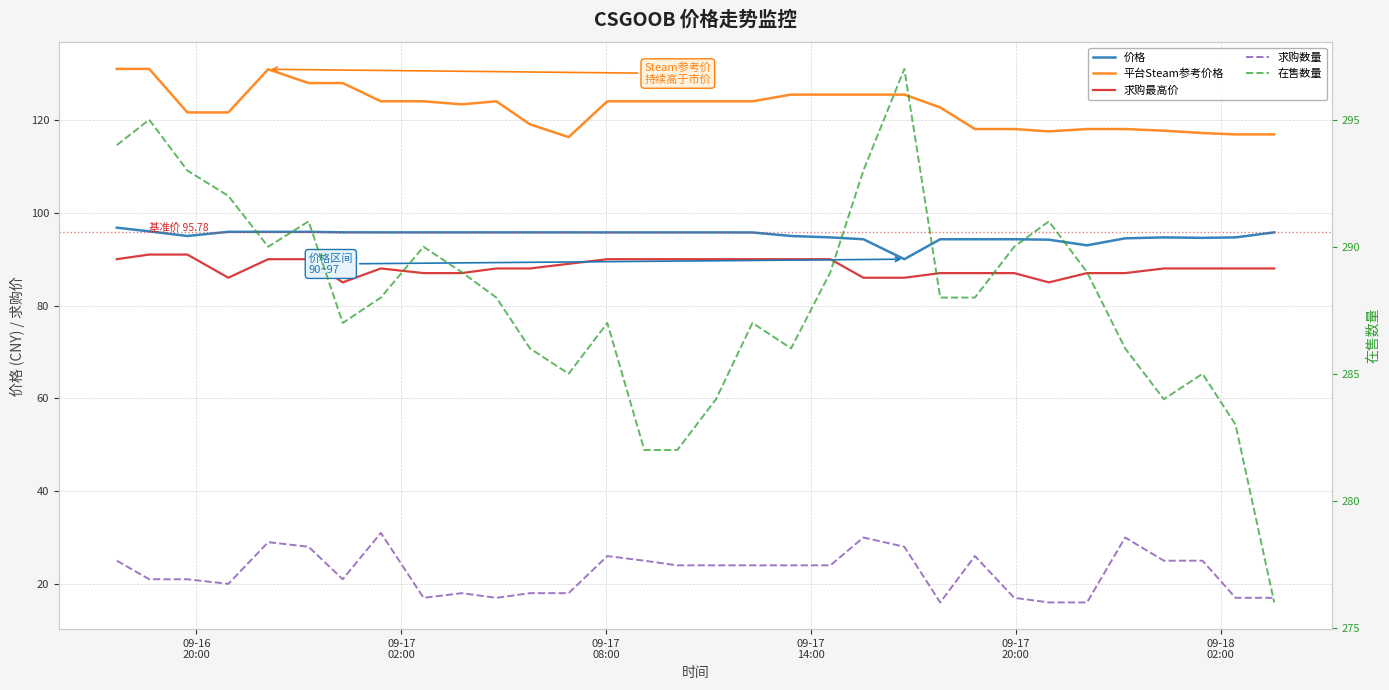

Does the chart have visible grid lines?

Yes